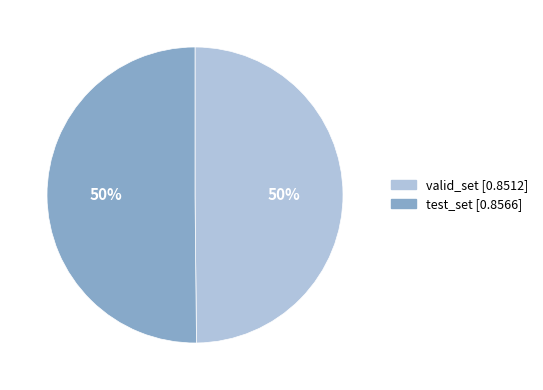

True or false: valid_set accounts for 50% of the total.

True